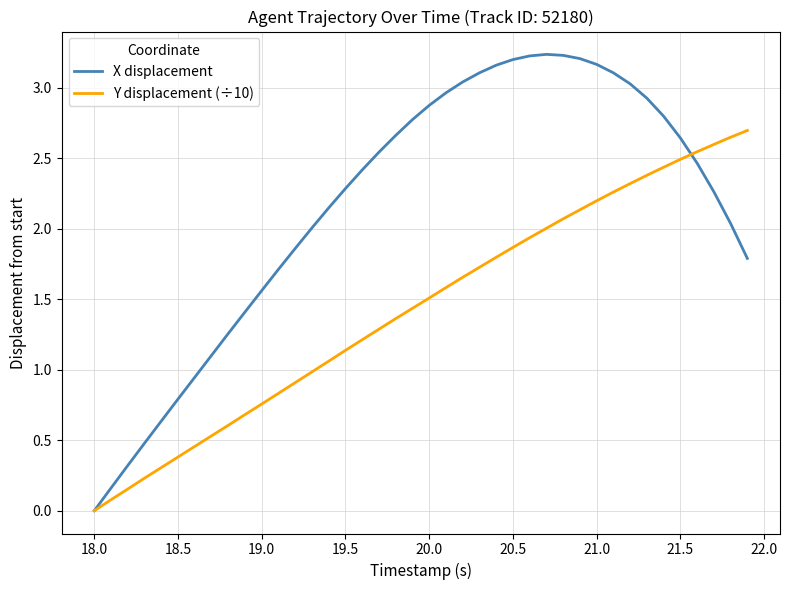

Which series has the largest total across all categories?

X displacement